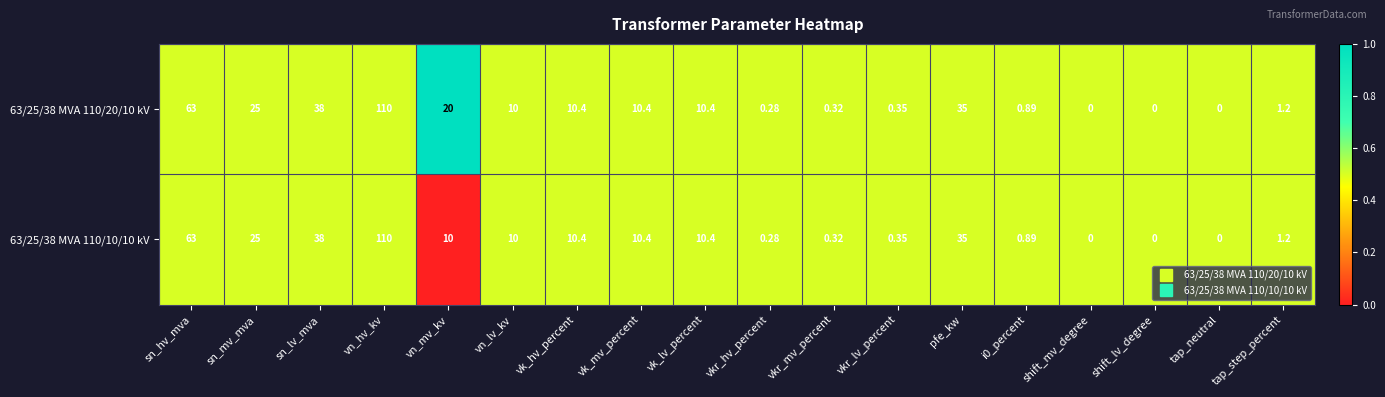

Where does the 63/25/38 MVA 110/10/10 kV series first go above 10?

sn_hv_mva